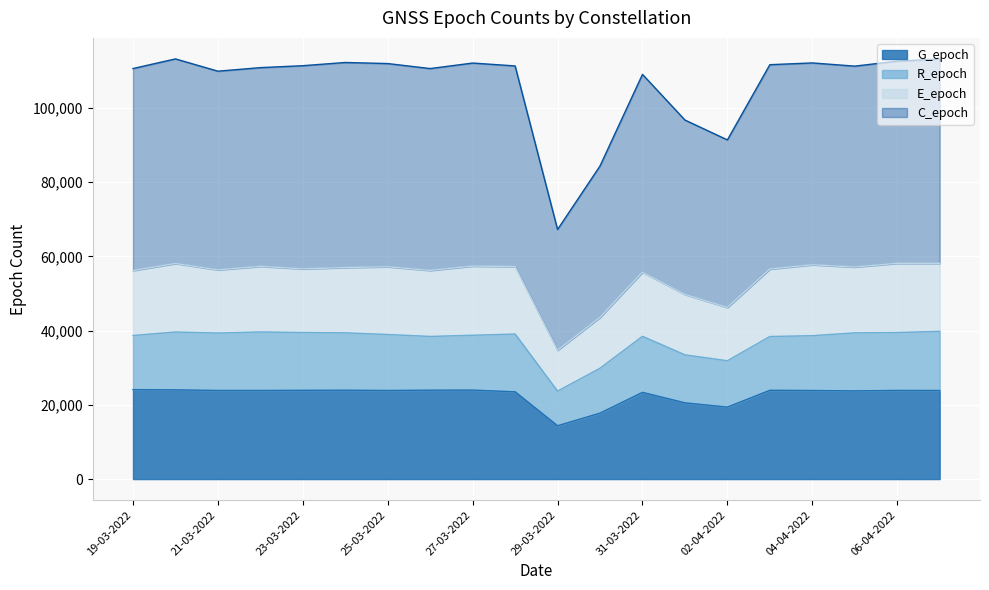

True or false: R_epoch and G_epoch cross at least once.

False